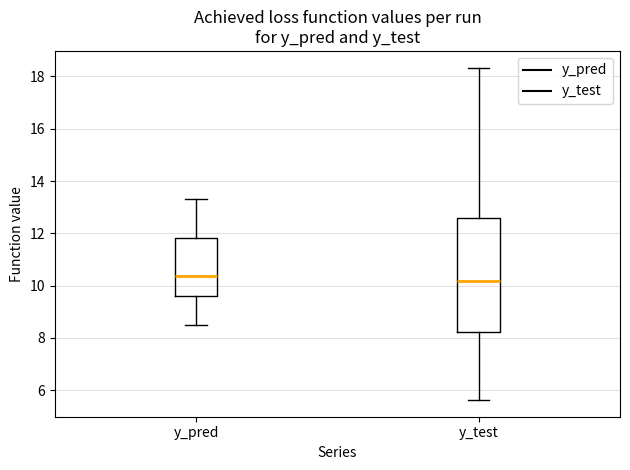

Where is the upper edge of the box for y_pred on the y-axis? The values are not printed on the chart, so give them approximately, as read against the axis.

11.8